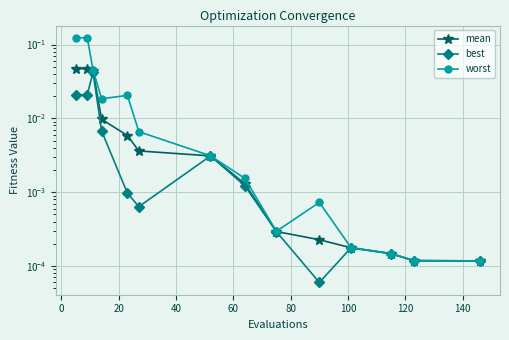

Reading left to right, extract all data points from this chart.

mean: 0.0	0.0	0.0	0.0	0.0	0.0	0.0	0.0	0.0	0.0	0.0	0.0	0.0	0.0
best: 0.0	0.0	0.0	0.0	0.0	0.0	0.0	0.0	0.0	0.0	0.0	0.0	0.0	0.0
worst: 0.1	0.1	0.0	0.0	0.0	0.0	0.0	0.0	0.0	0.0	0.0	0.0	0.0	0.0